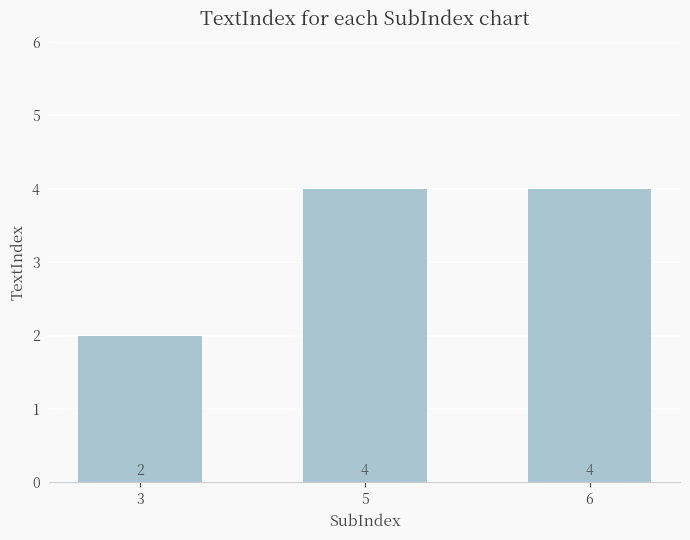

What is the value of the 2nd bar from the left?

4